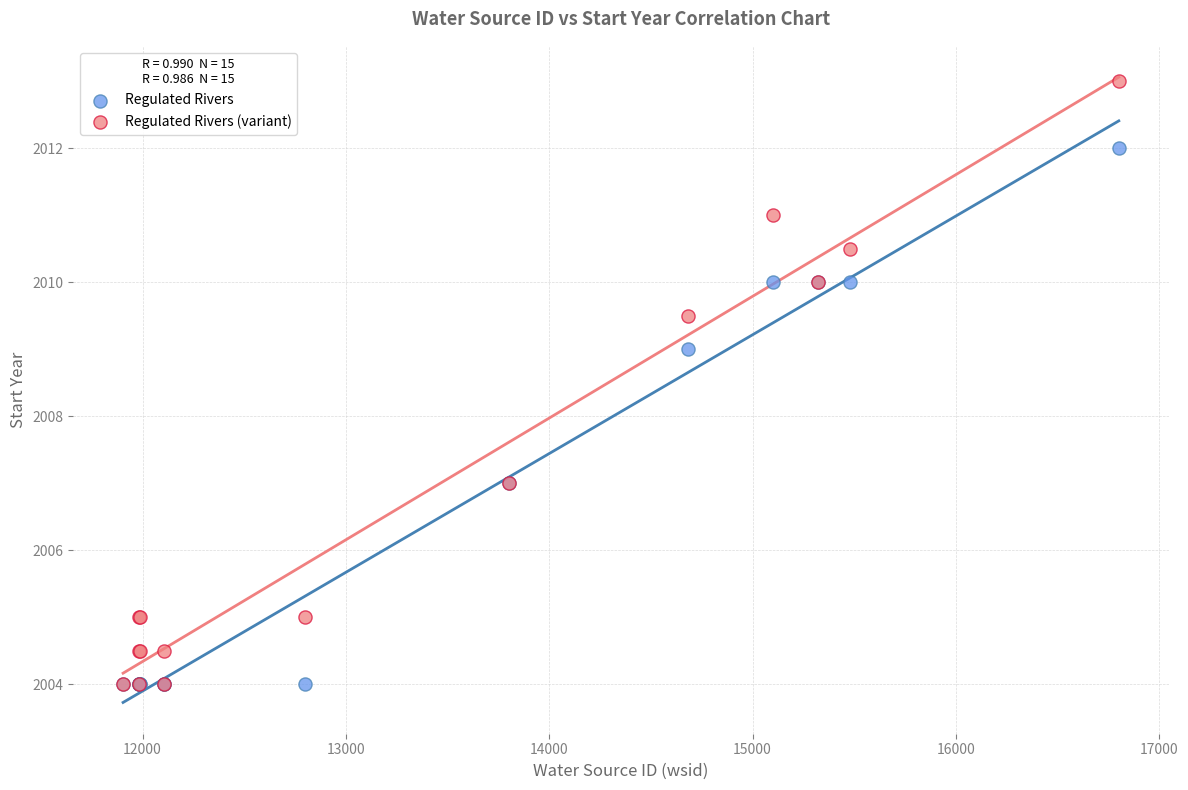

Which series has the largest Y range (max minus min)?

Regulated Rivers (variant)